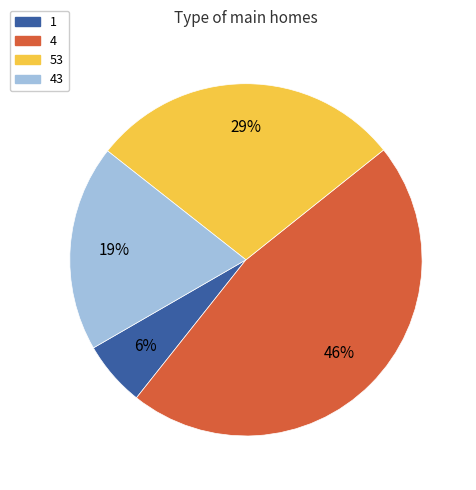

How many slices are in this pie chart?

4